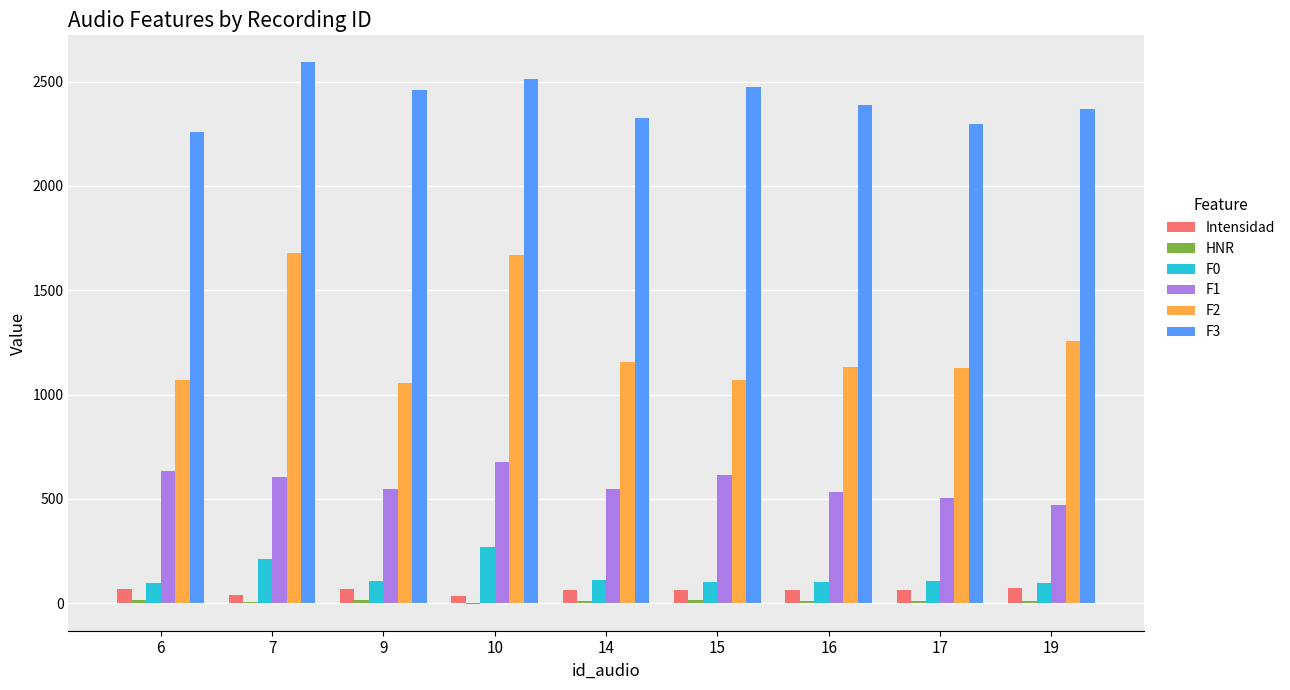

What is the sum of all F0 values?

1212.0